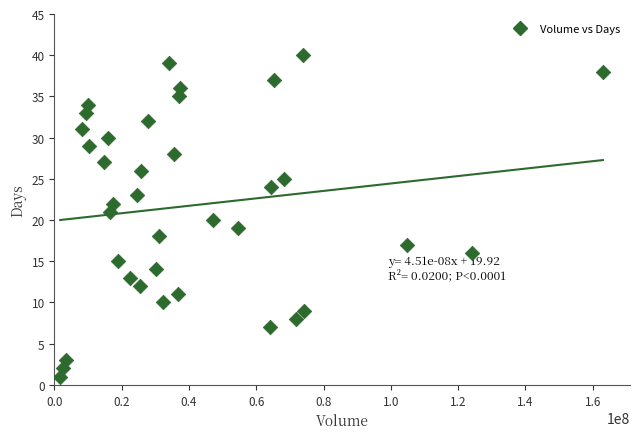

What is the range of X values (max minus min)?

161271300